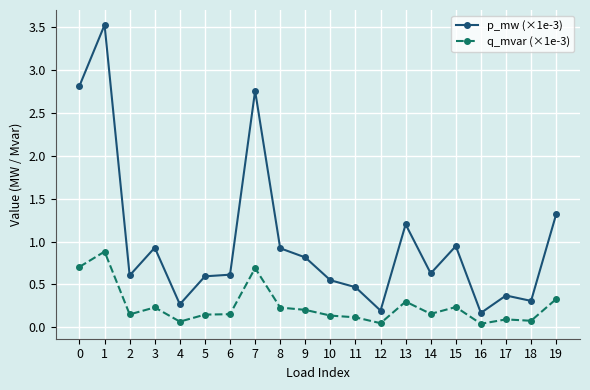

At which category does q_mvar (×1e-3) reach its first local valley?

2